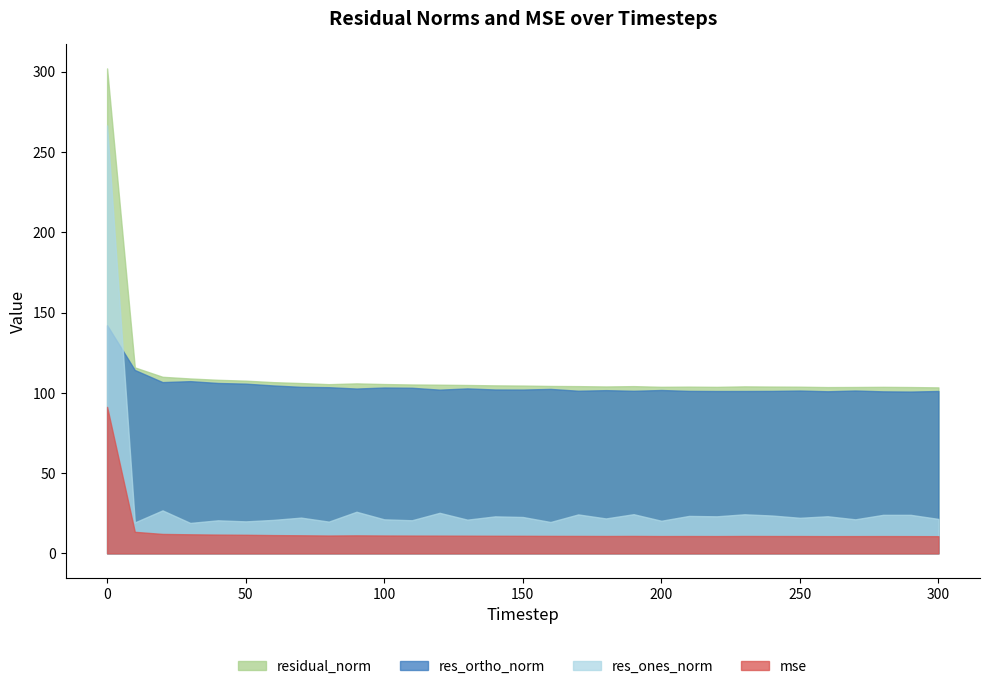

At 50, list the series in order from largest to smallest.

residual_norm, res_ortho_norm, res_ones_norm, mse